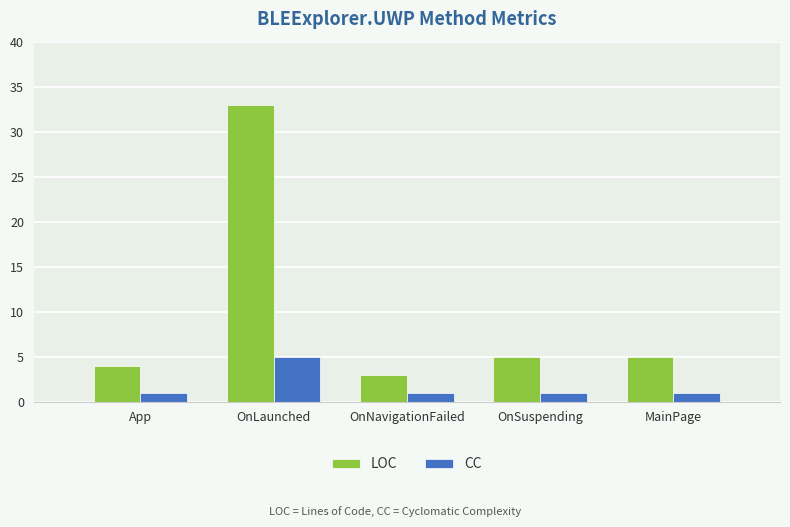

Rank the series by their maximum value, from highest to lowest.

LOC, CC